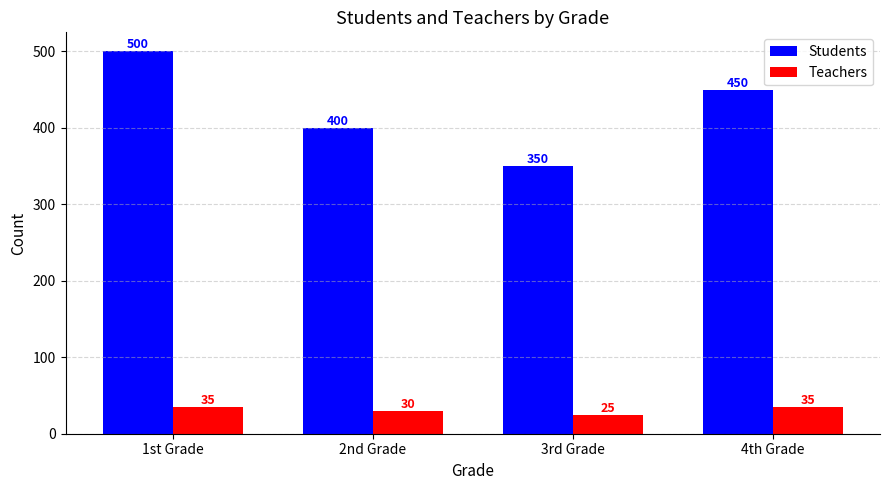

Where is Teachers nearest to the value 30?

2nd Grade